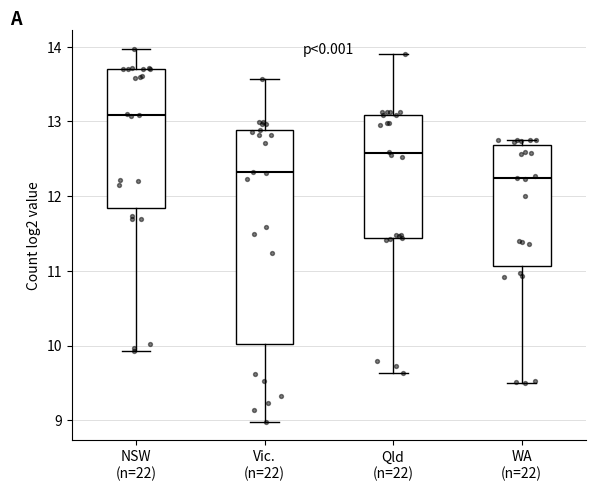

Which box has the highest median line?

NSW (n=22)